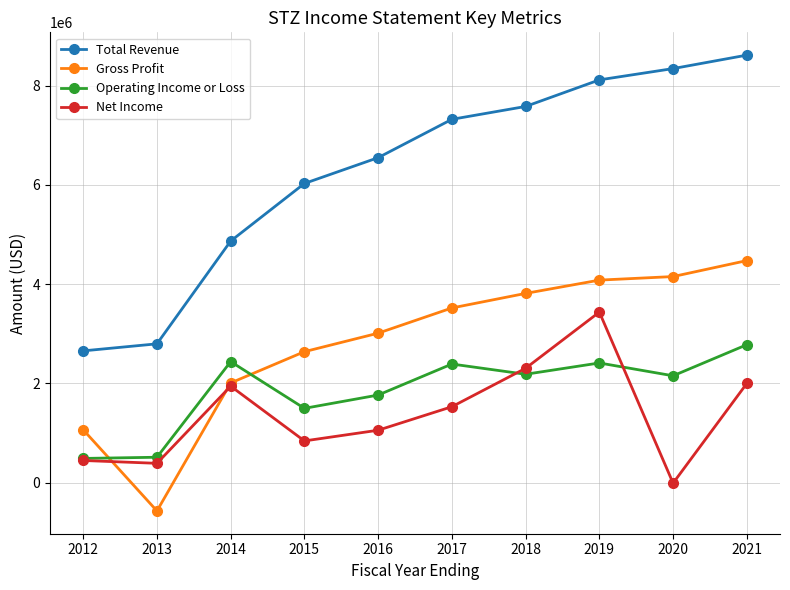

At which label does Operating Income or Loss first exceed 2182800?

2014